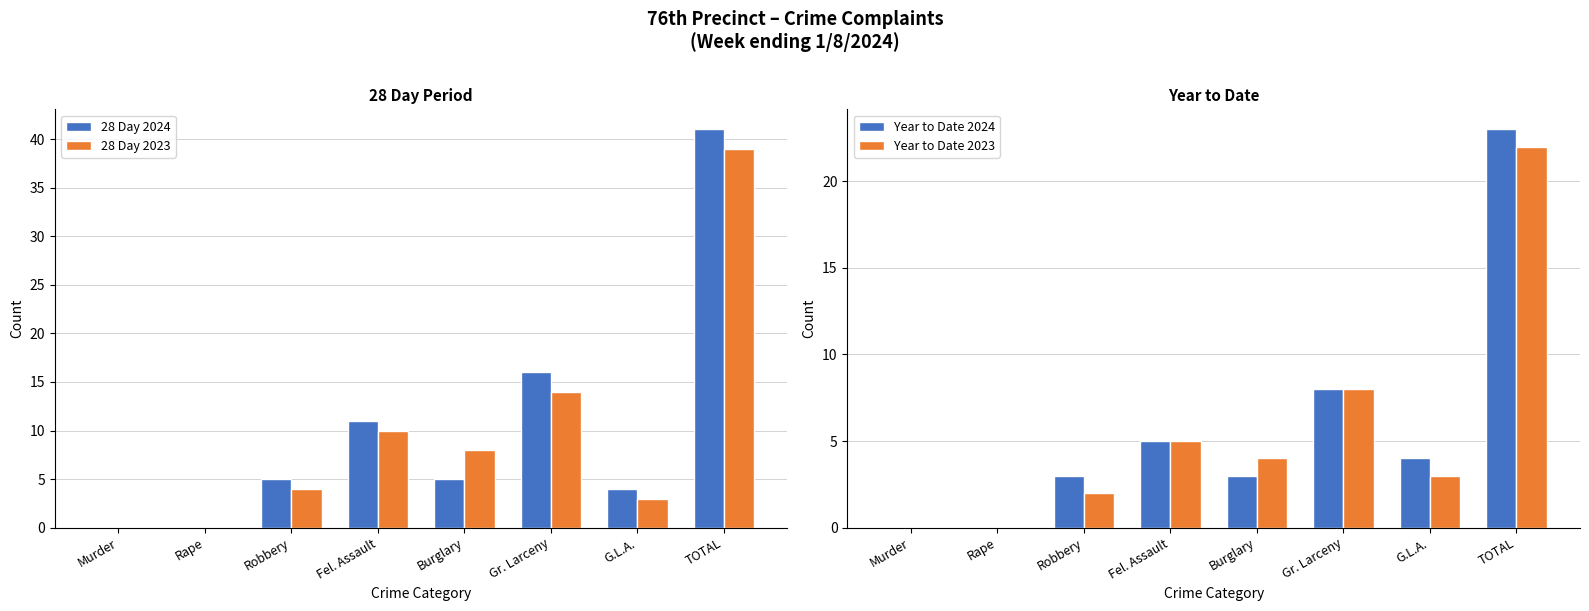

At which category does the chart reach its minimum across all series?

Murder